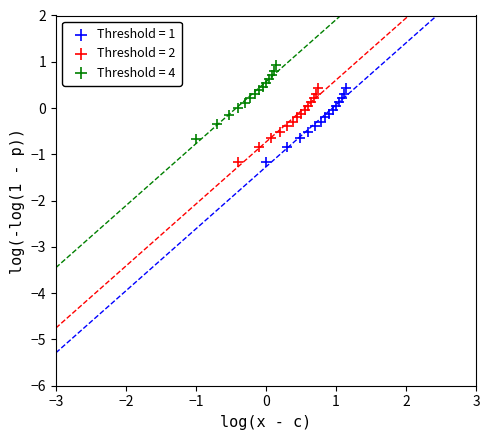

Which series contains the highest Y value?

Threshold = 4